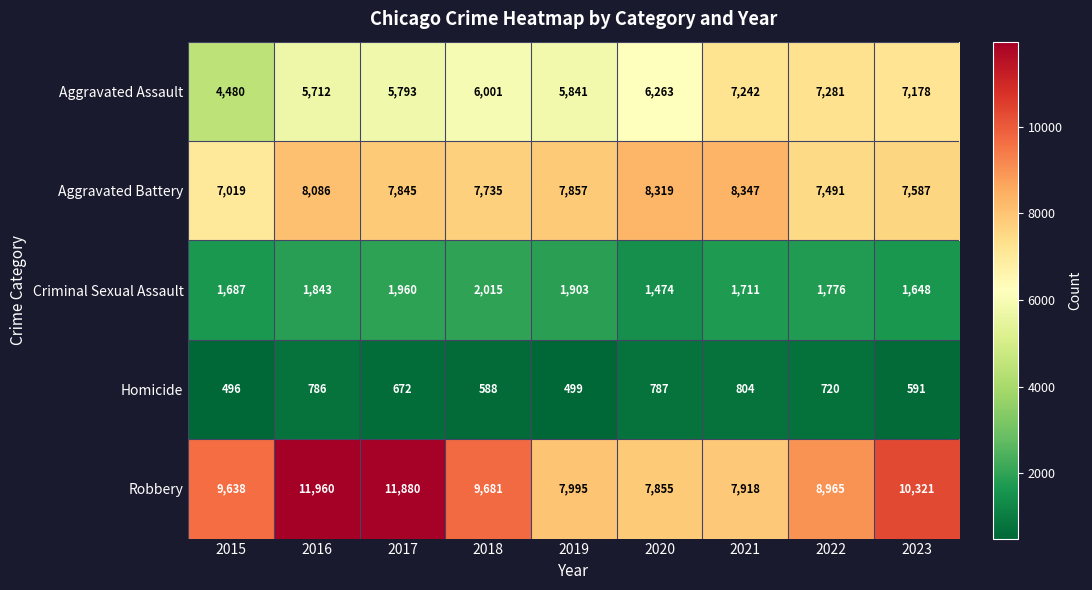

What is the spread (max minus min) of values at 2021?

7543